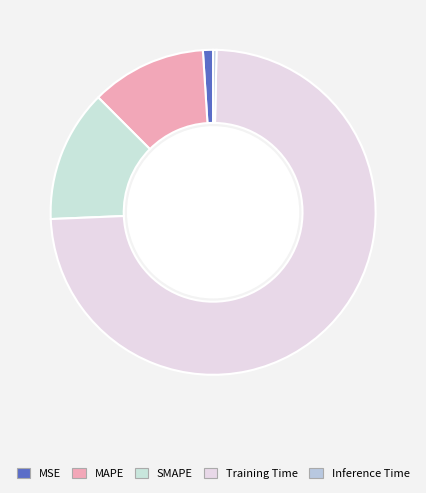

Which category has the biggest portion of the pie?

Training Time